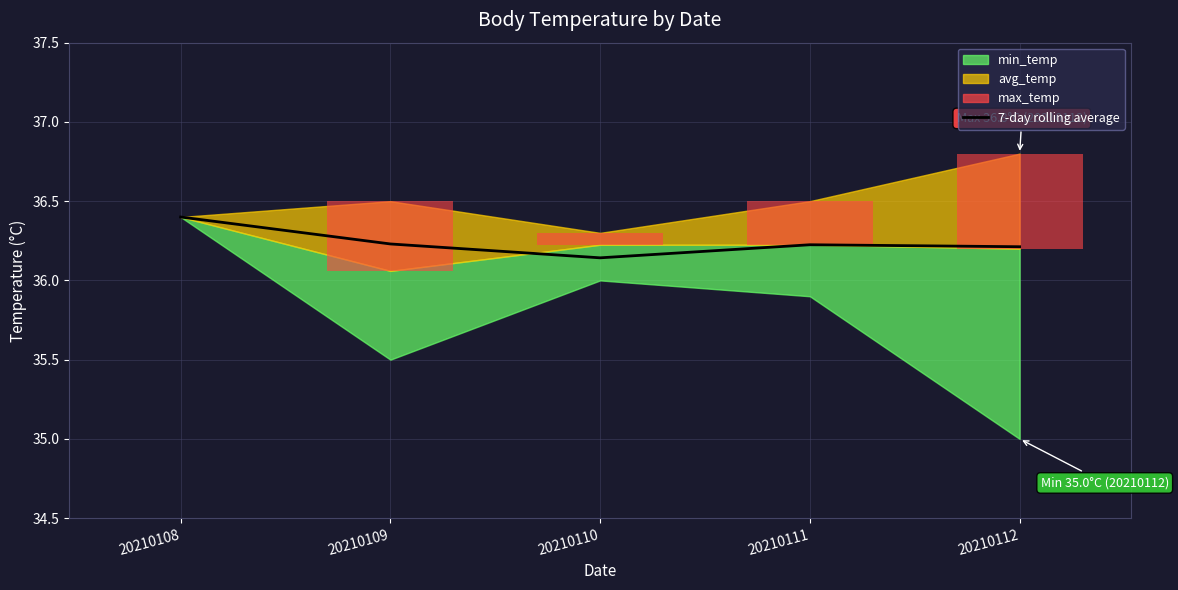

How many data points does each series have?

5